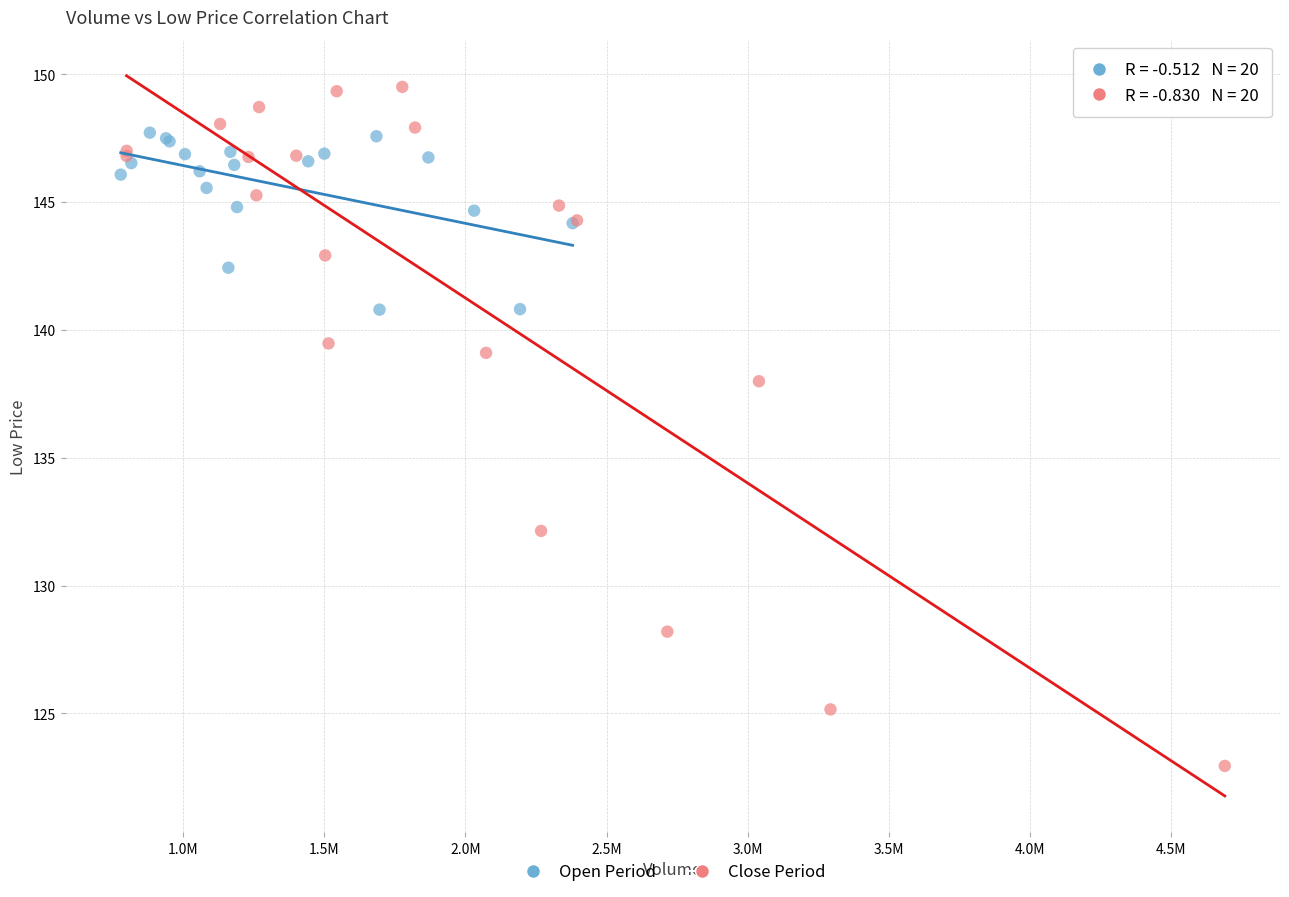

Which series reaches the maximum Y coordinate?

Close Period